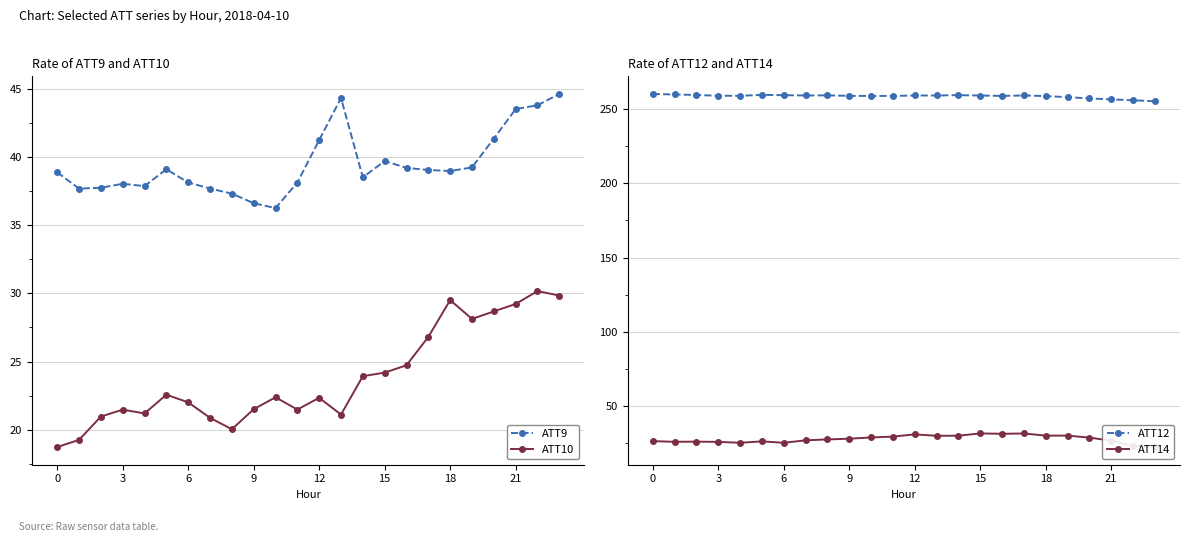

What is the label of the 9th point from the right?

15